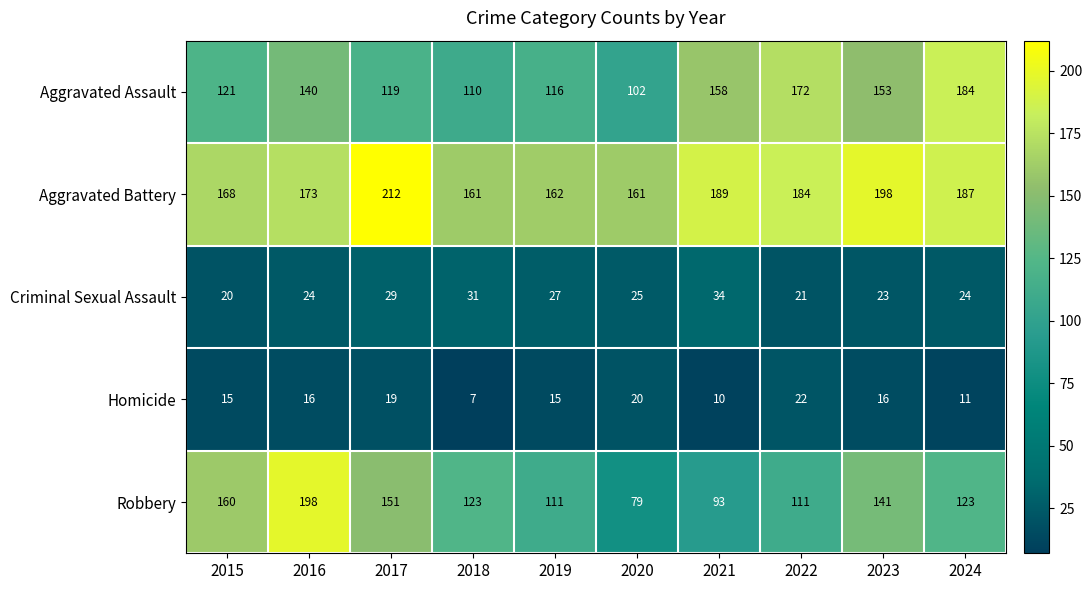

What is the average value of the Aggravated Assault series?

138